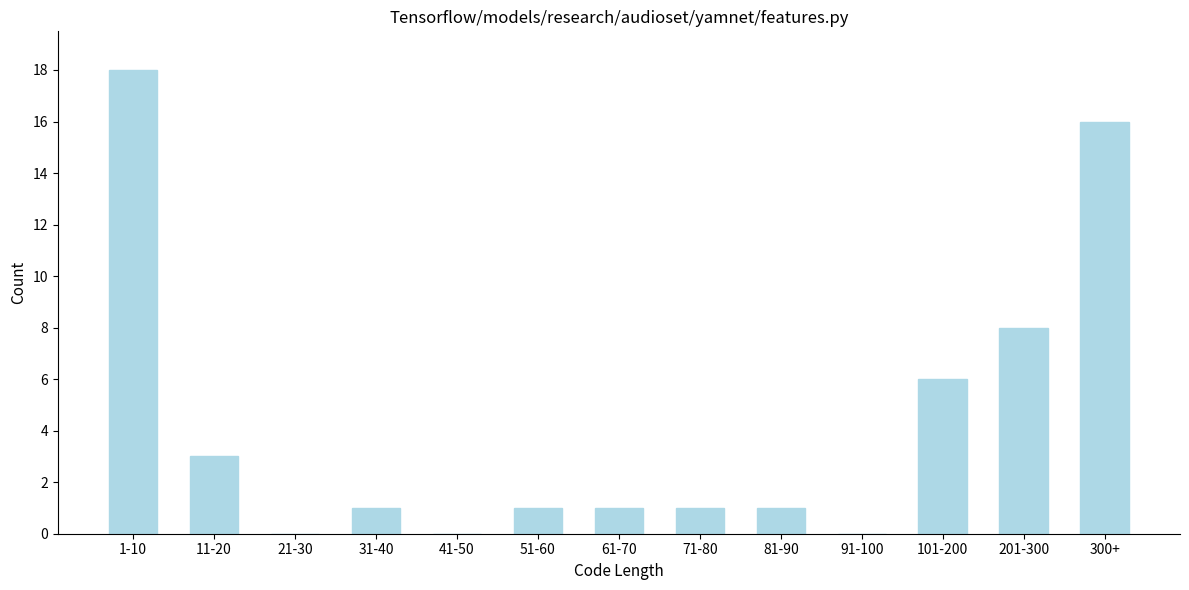

Reading left to right, what are all the values shown in this chart?

1-10=18	11-20=3	21-30=0	31-40=1	41-50=0	51-60=1	61-70=1	71-80=1	81-90=1	91-100=0	101-200=6	201-300=8	300+=16